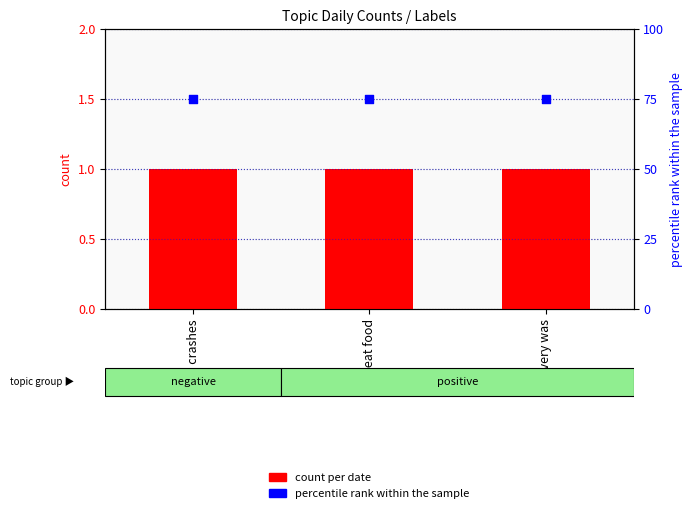

Which series contains the lowest Y value?

count per date